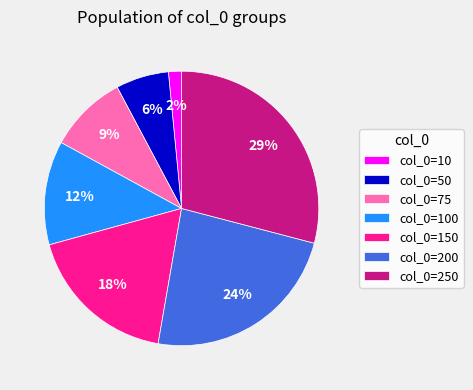

To the nearest percent, what percentage of the pie is col_0=50?

6%